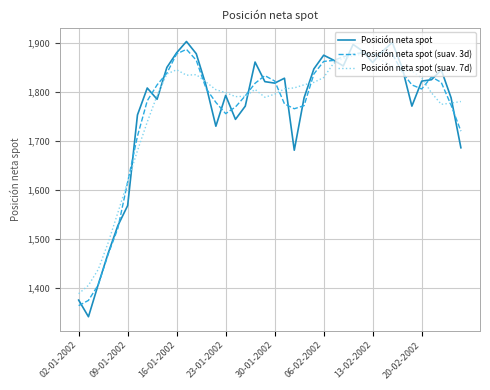

Which series has the largest range (max minus min)?

Posición neta spot